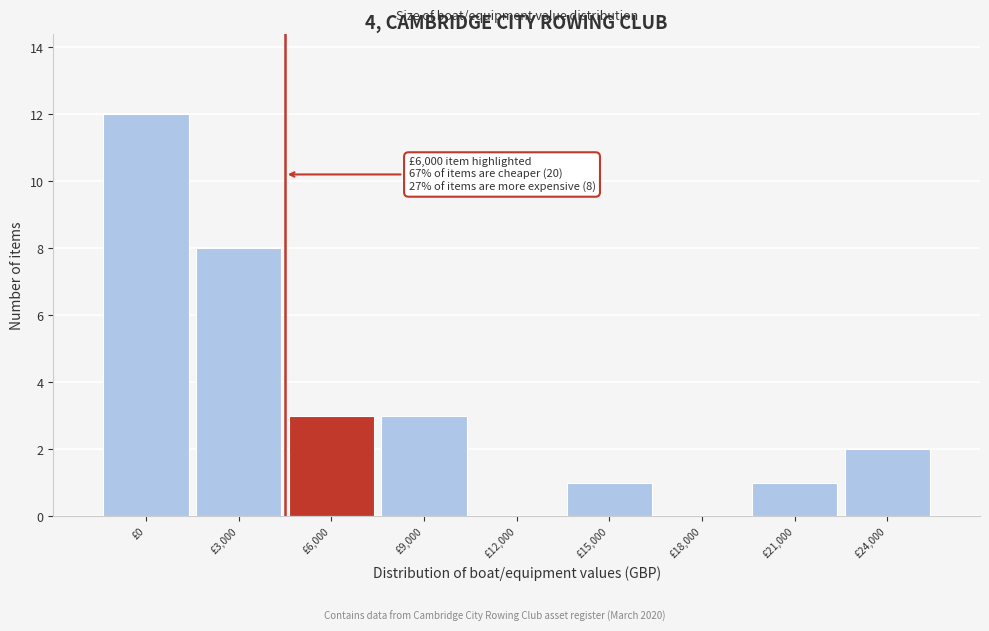

Reading left to right, list all the values displayed in this chart.

£0=12	£3,000=8	£6,000=3	£9,000=3	£12,000=0	£15,000=1	£18,000=0	£21,000=1	£24,000=2